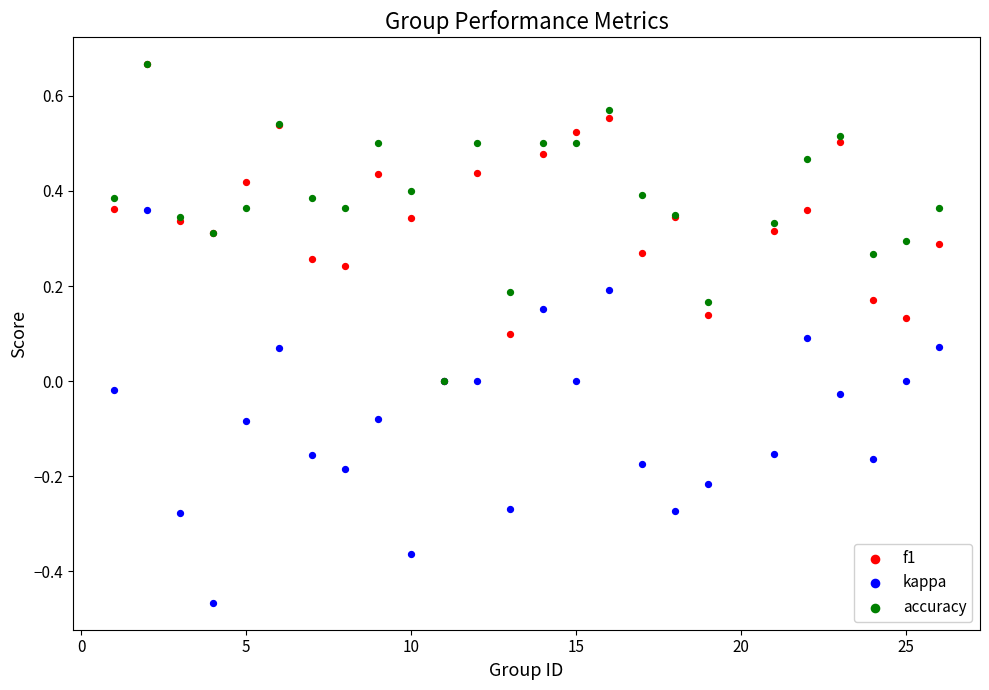

Which series has the widest spread of Y values?

kappa